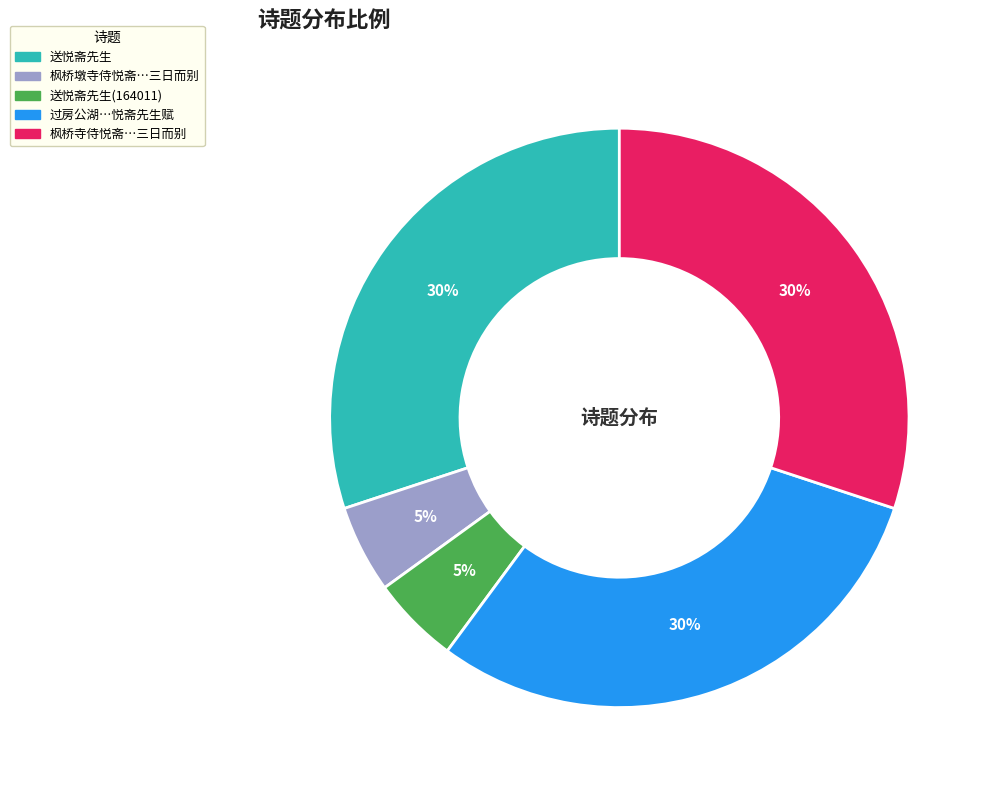

To the nearest percent, what is the average slice percentage?

20%